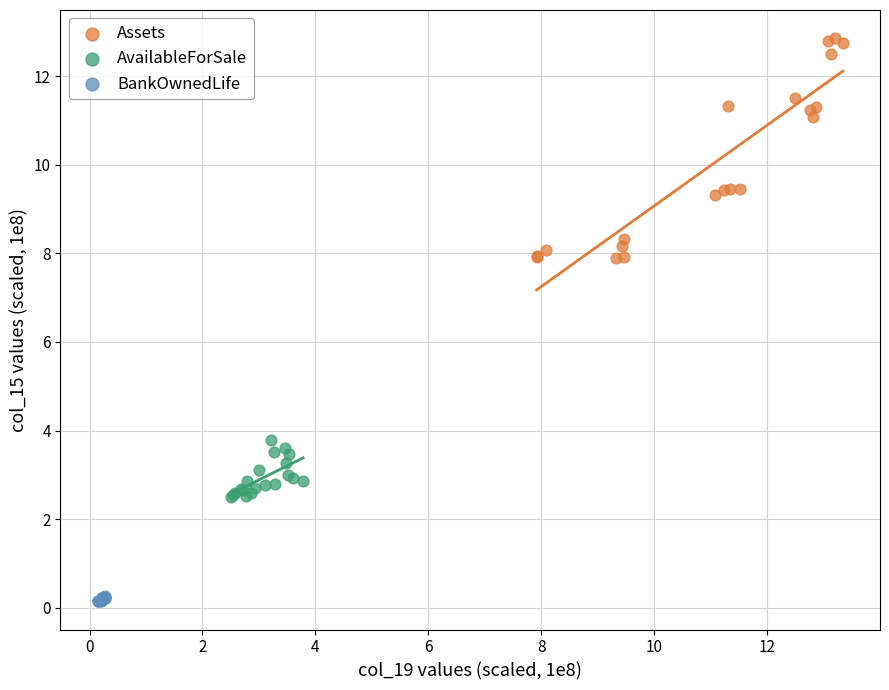

Which series contains the highest Y value?

Assets